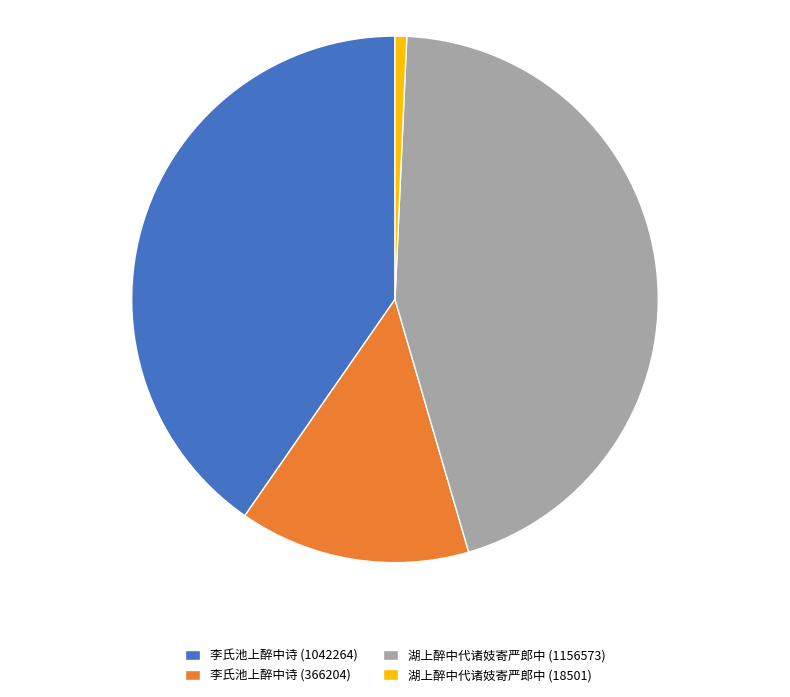

True or false: 湖上醉中代诸妓寄严郎中 (18501) accounts for 13% of the total.

False